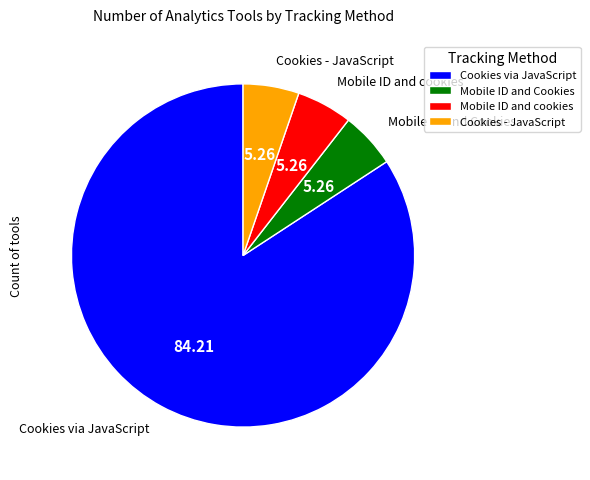

True or false: Mobile ID and Cookies accounts for 5% of the total.

True